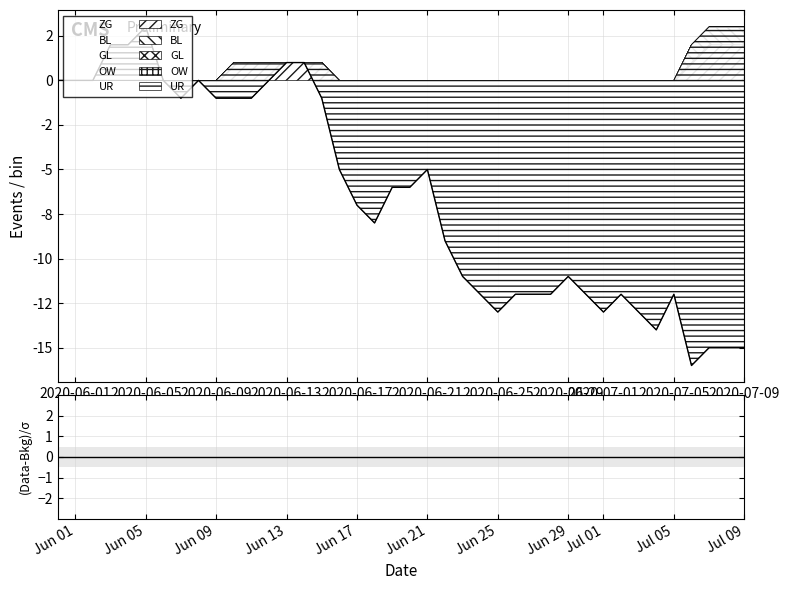

What is the sum of the BL values at 2020-06-04 and 2020-07-08?

1